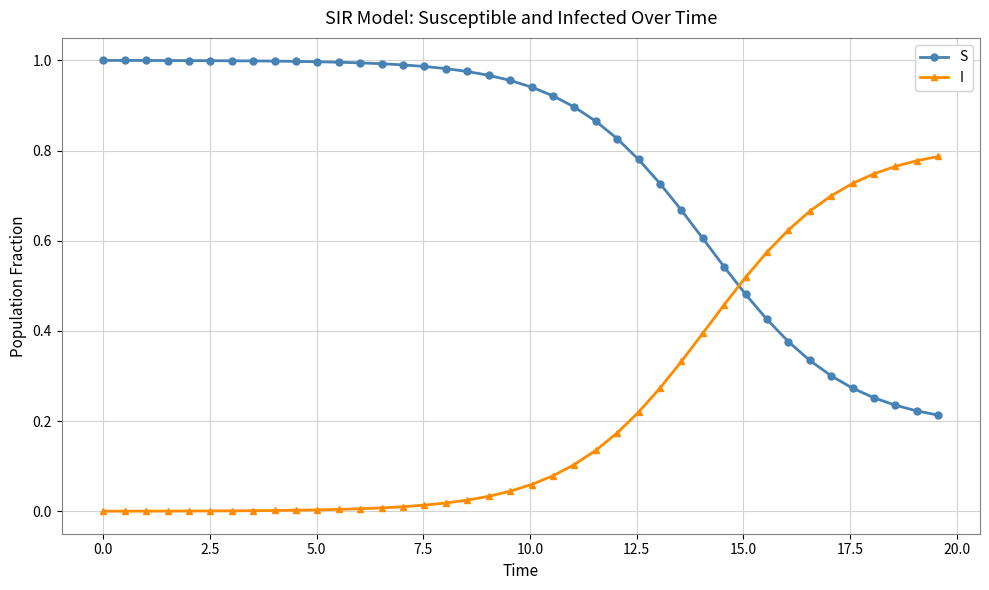

Rank the series by their maximum value, from highest to lowest.

S, I